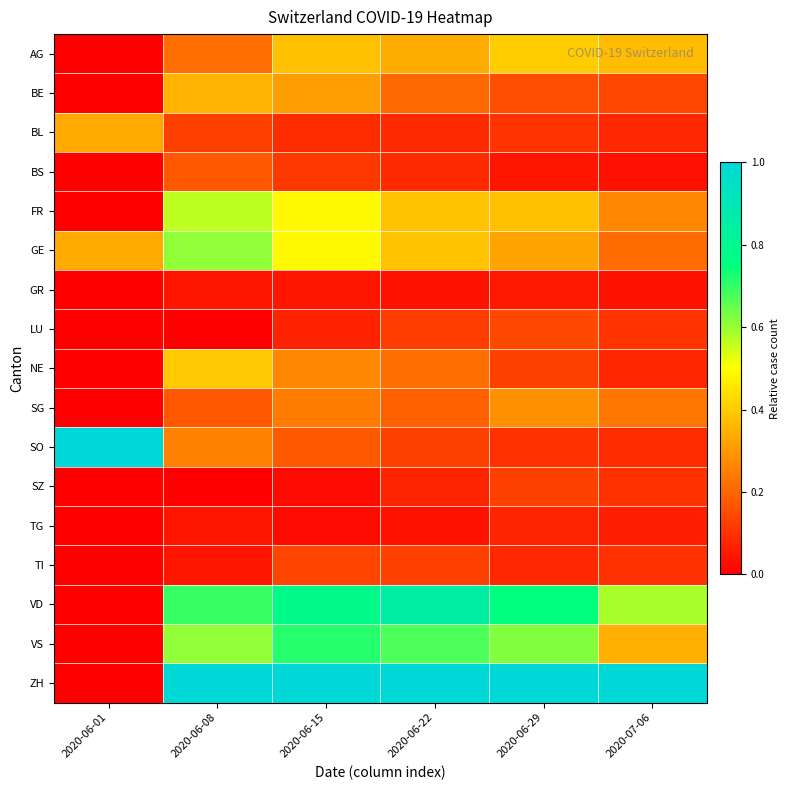

Count the number of categories in the chart.

6